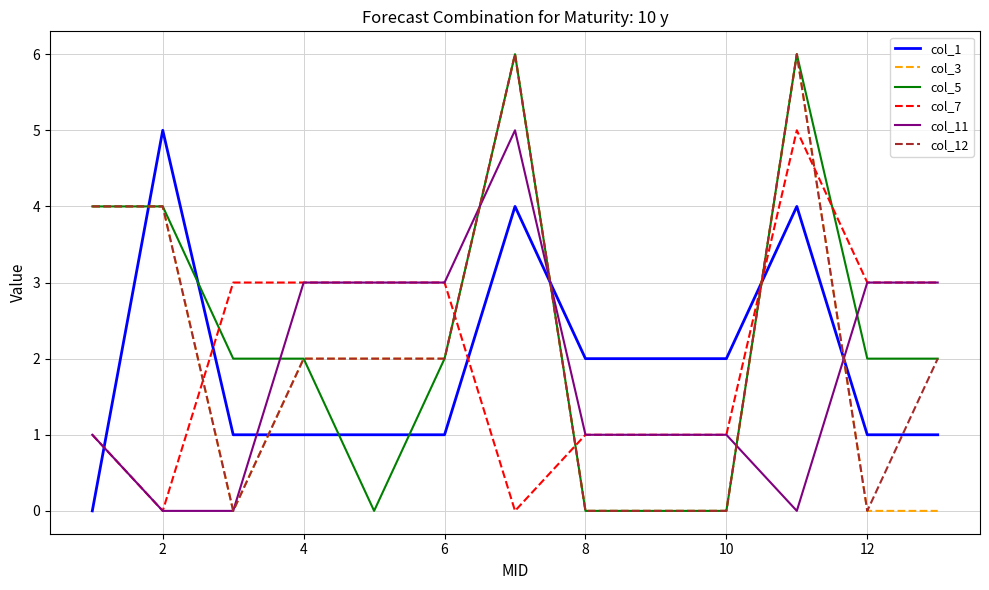

Rank the series by their average value, from lowest to highest.

col_11, col_1, col_3, col_7, col_12, col_5